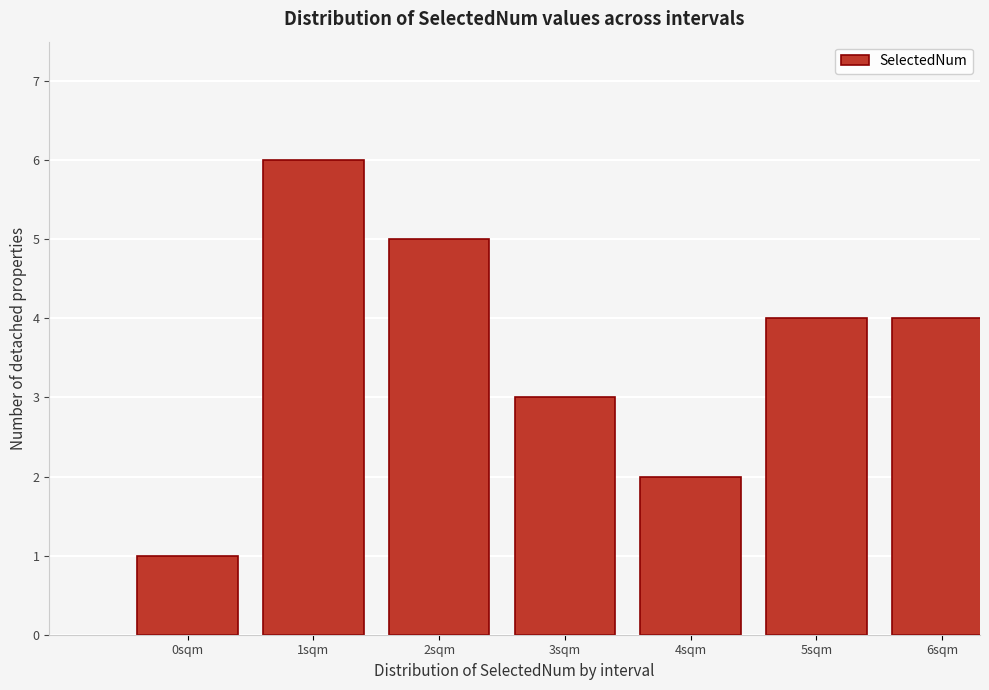

Reading right to left, transcribe all the data shown in this chart.

6sqm=4	5sqm=4	4sqm=2	3sqm=3	2sqm=5	1sqm=6	0sqm=1